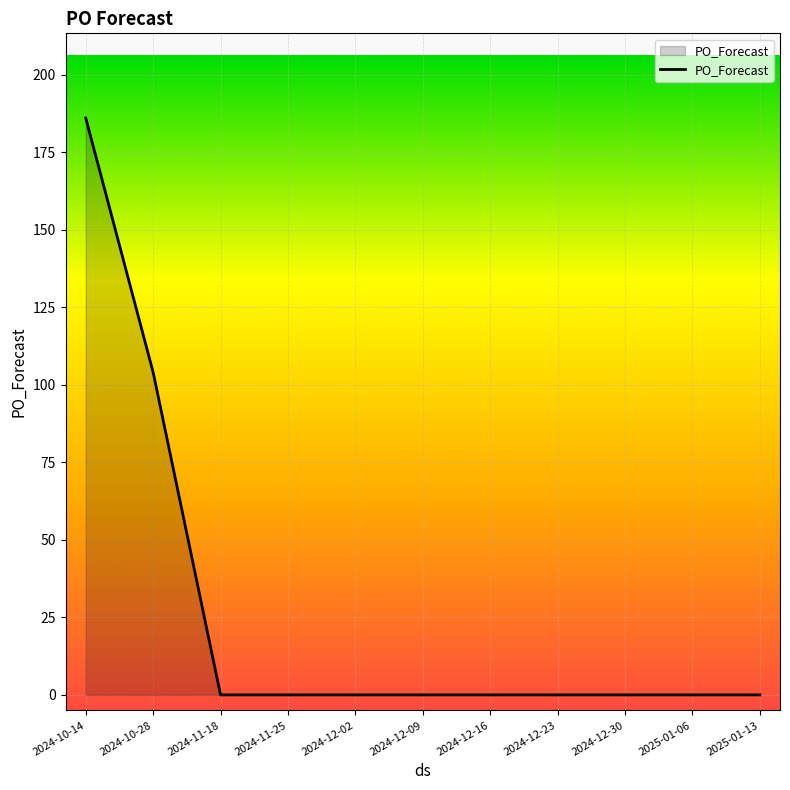

What position from the left is 2024-12-09?

6